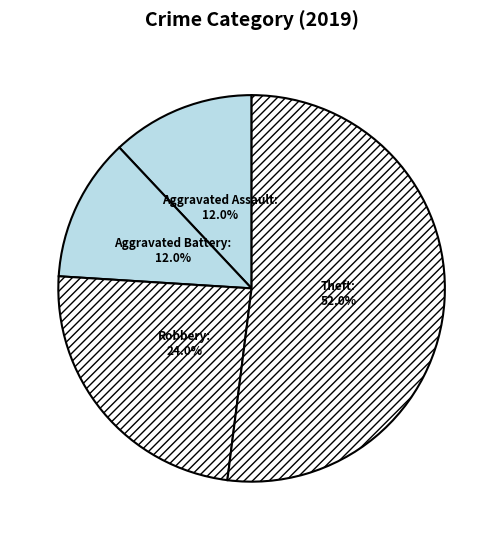

Is there a majority slice in this chart?

Yes